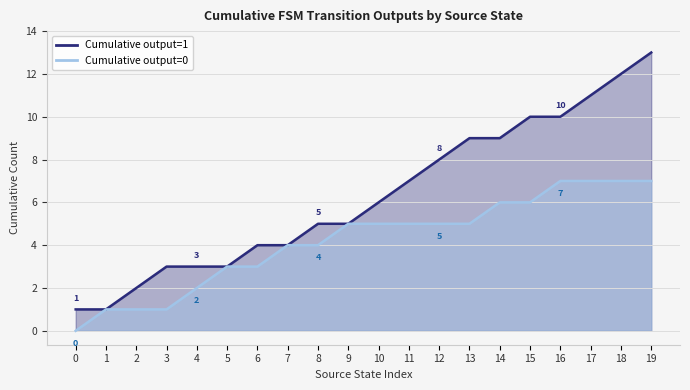

True or false: output=1 line and output=0 line intersect in this chart.

False